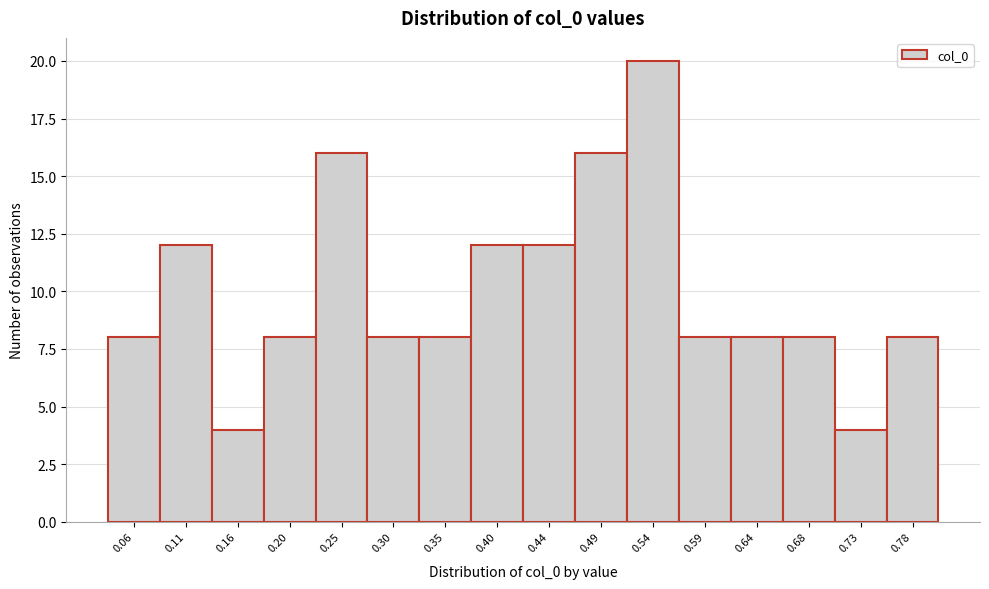

Reading left to right, extract all data points from this chart.

8	12	4	8	16	8	8	12	12	16	20	8	8	8	4	8